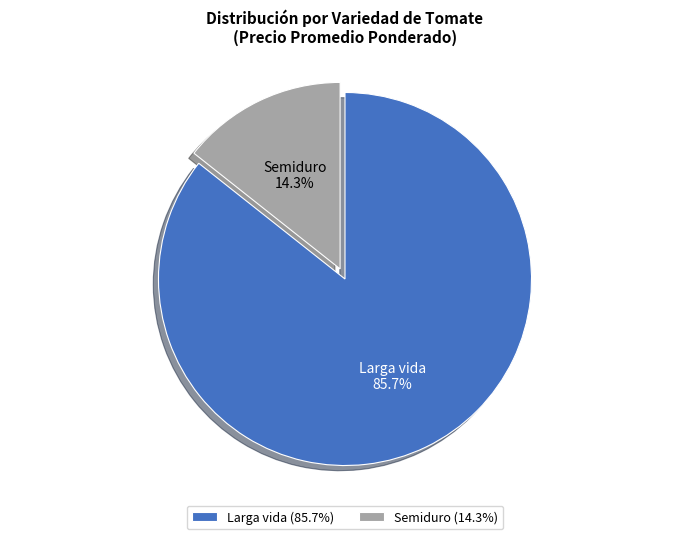

Is there a majority slice in this chart?

Yes